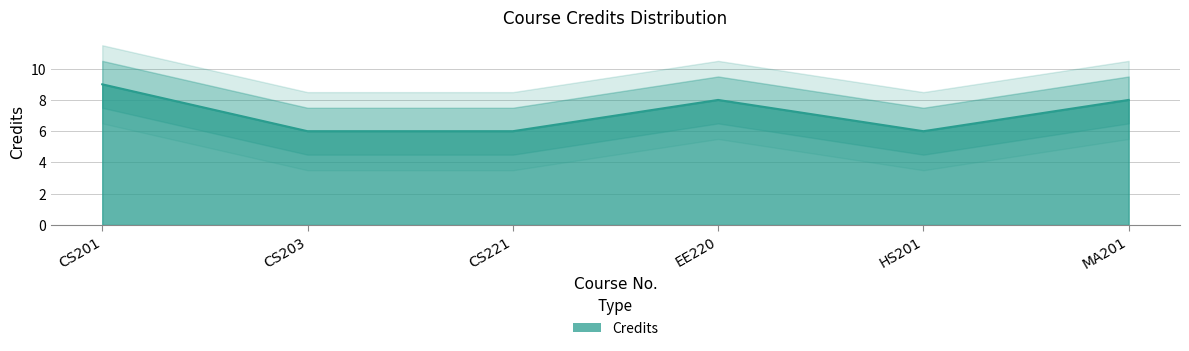

What is the approximate value at CS221?

6